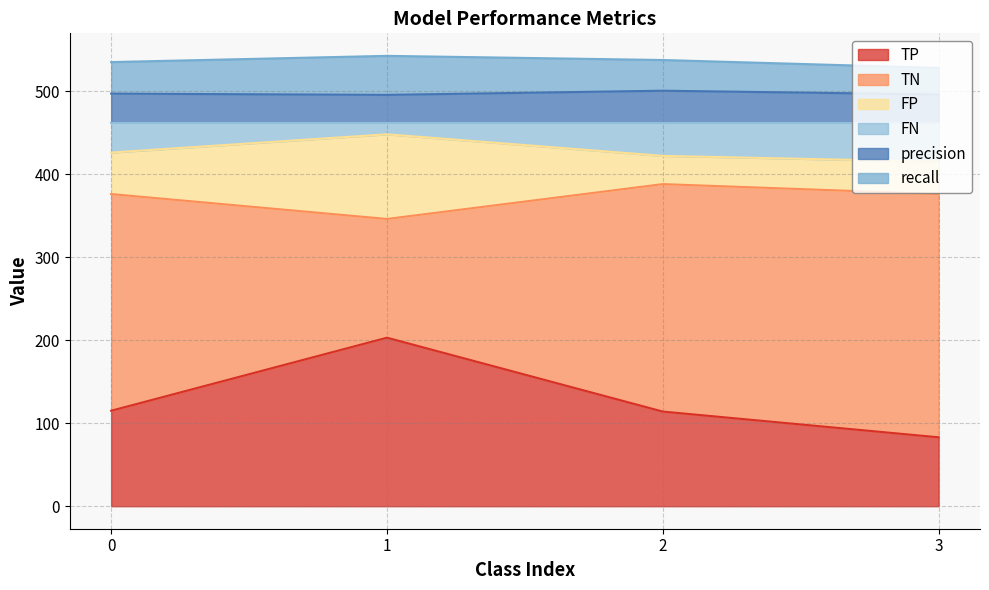

What is the highest value of the TP series?

203.0